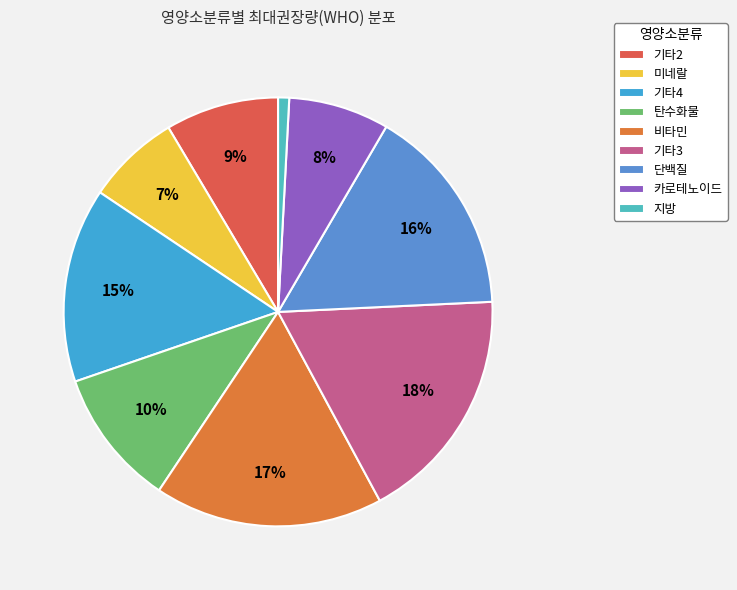

How much of the chart is everything except 지방?

98.3%